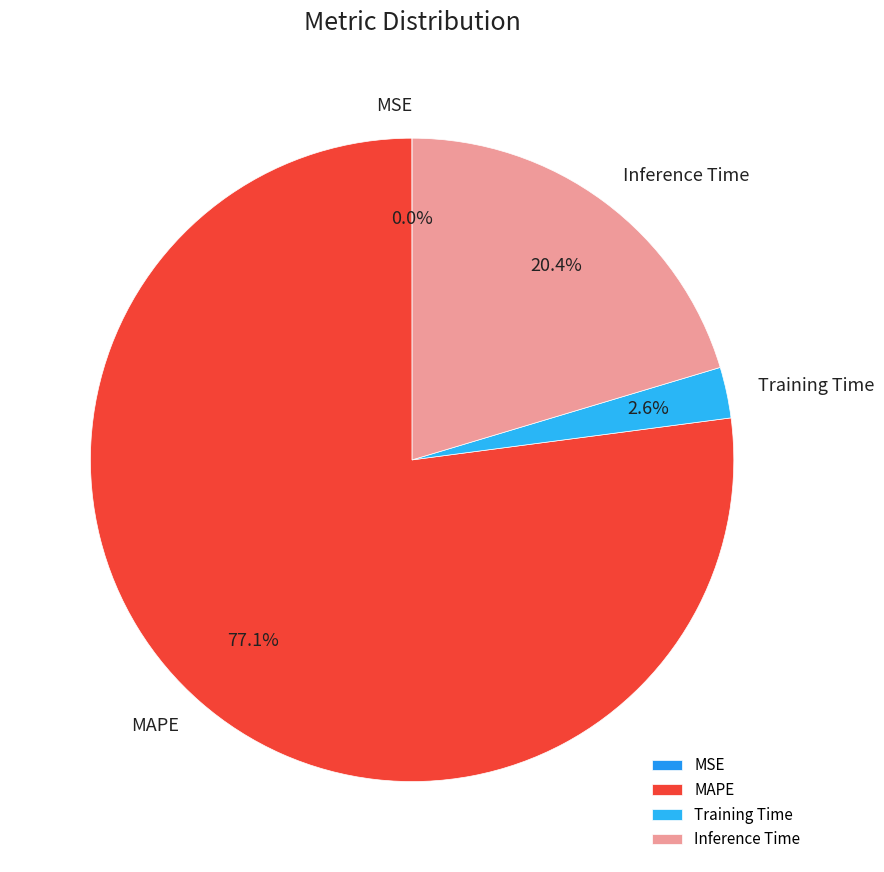

To the nearest percent, what is the difference between the largest and smallest slice percentages?

77%